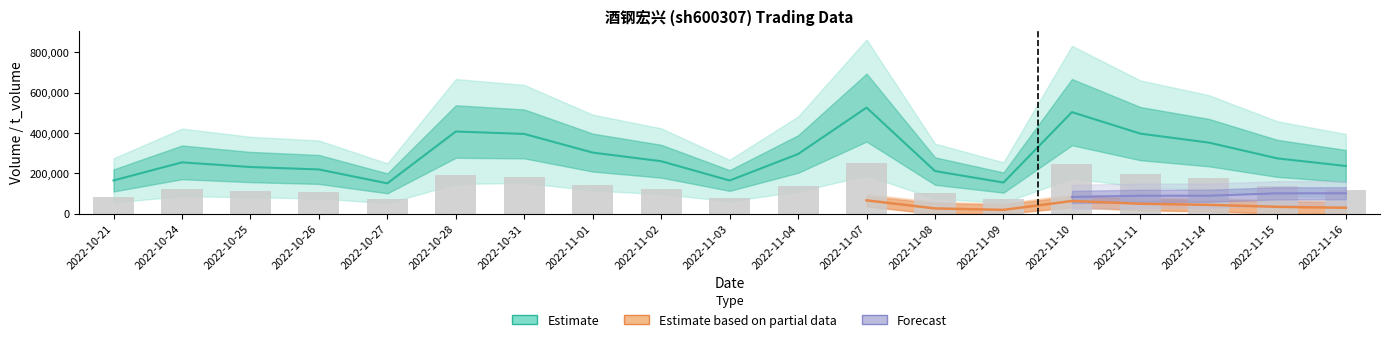

Between 2022-10-25 and 2022-11-08, which is larger?

2022-10-25